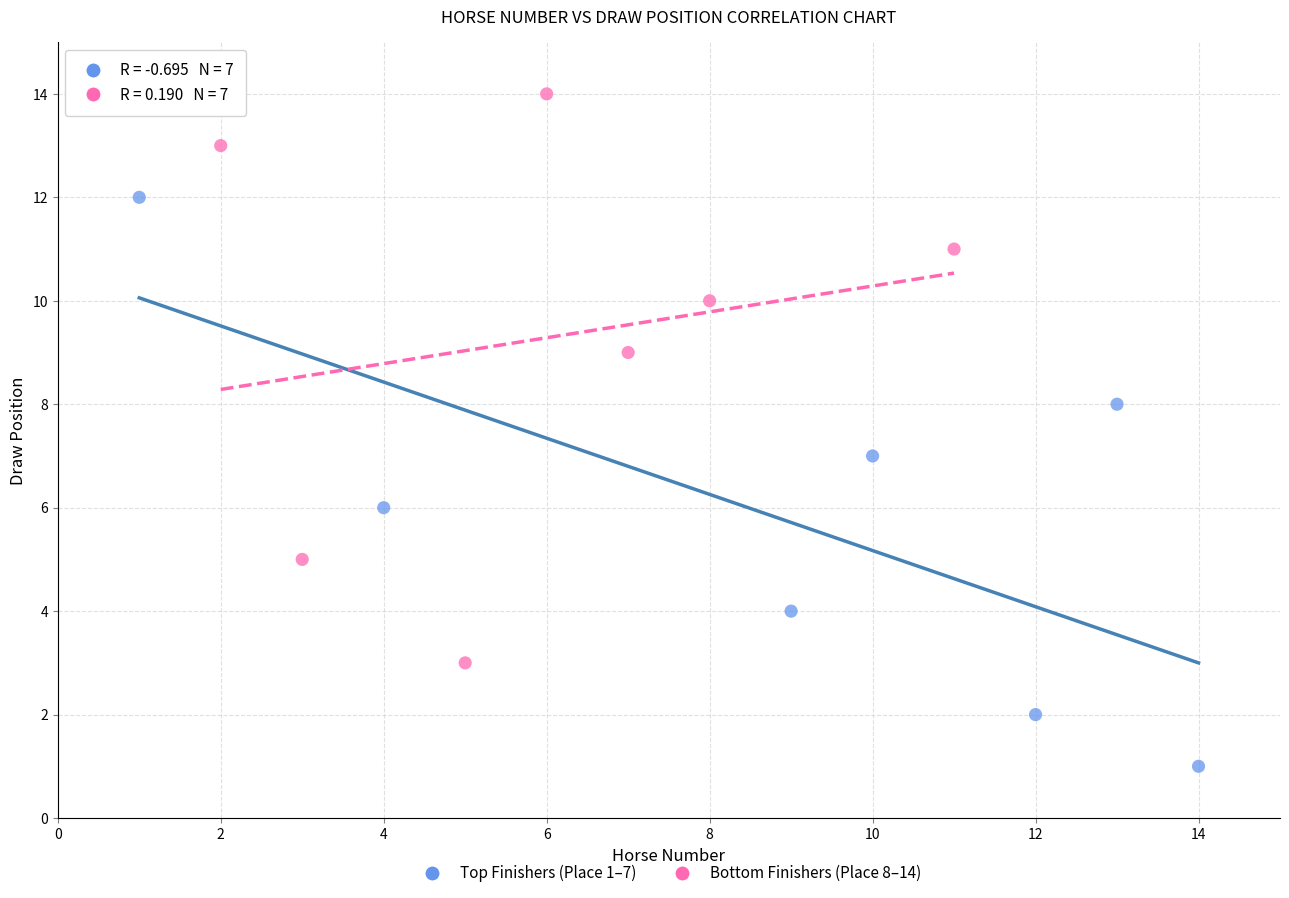

Which series reaches the minimum Y coordinate?

Top Finishers (Place 1–7)